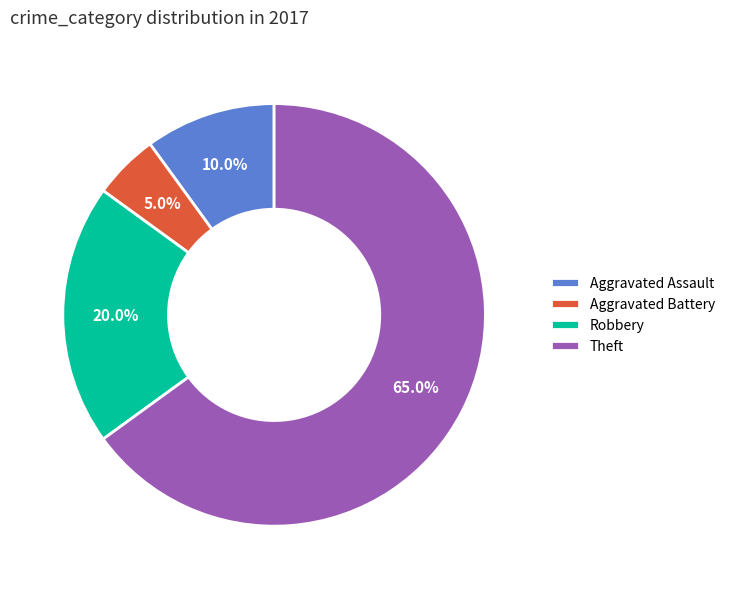

True or false: Robbery accounts for 25% of the total.

False